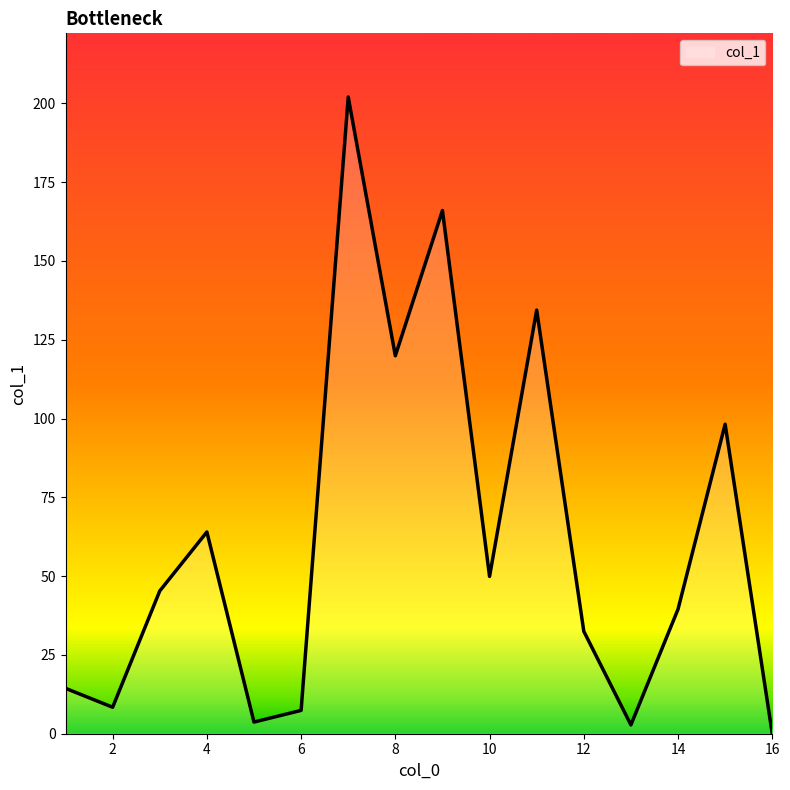

What is the difference between the maximum and minimum values?

202.0